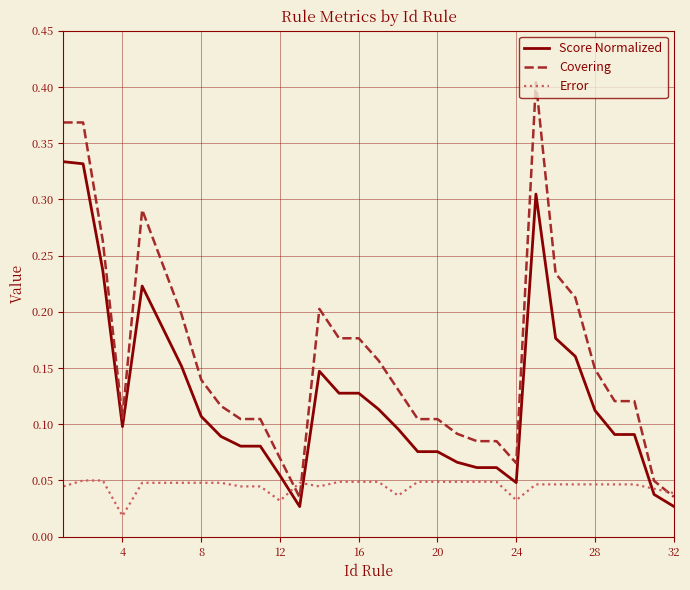

Rank the series by their maximum value, from highest to lowest.

Covering, Score Normalized, Error